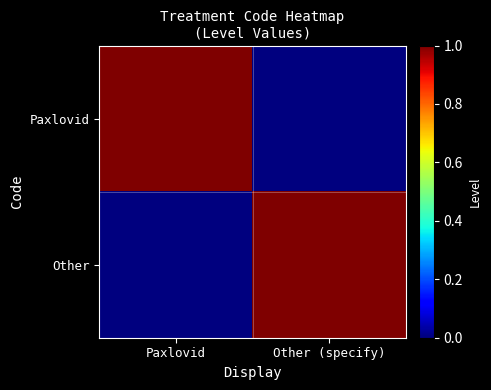

What is the difference between the highest and lowest values at Paxlovid?

1